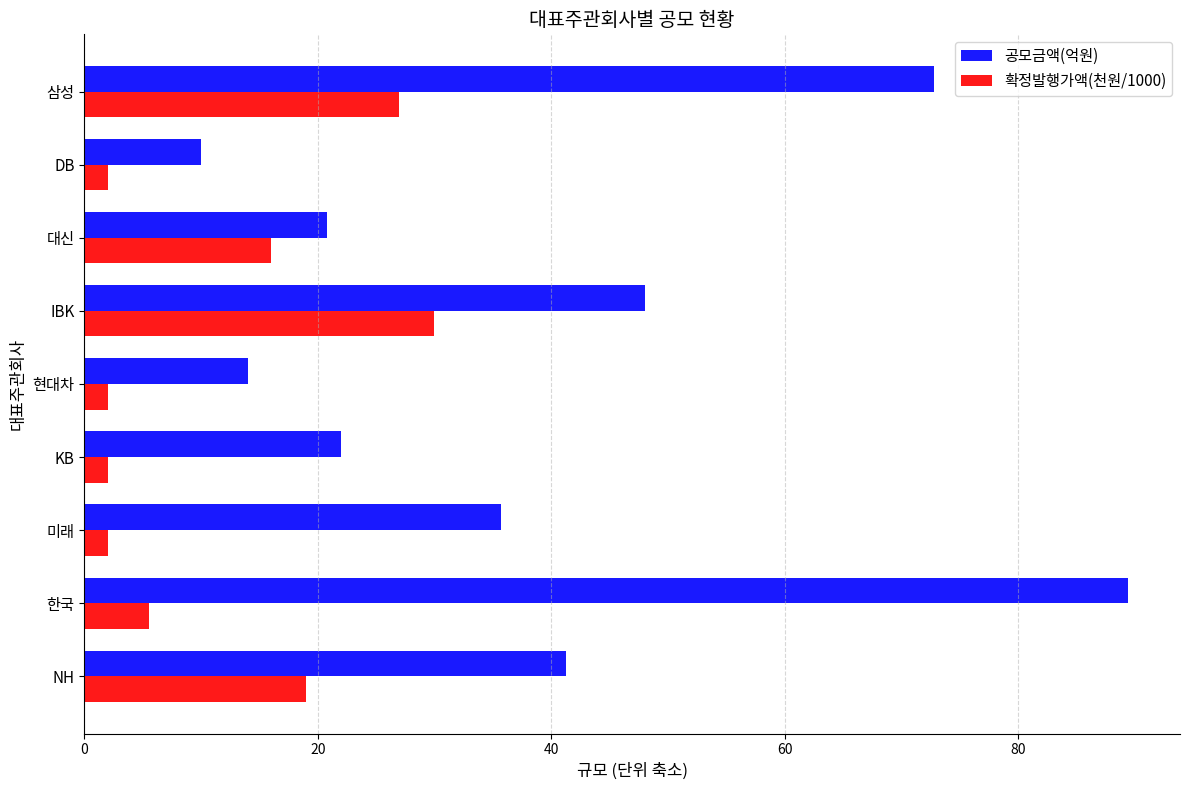

What is the difference between the maximum and minimum values in the 확정발행가액(천원/1000) series?

28.0